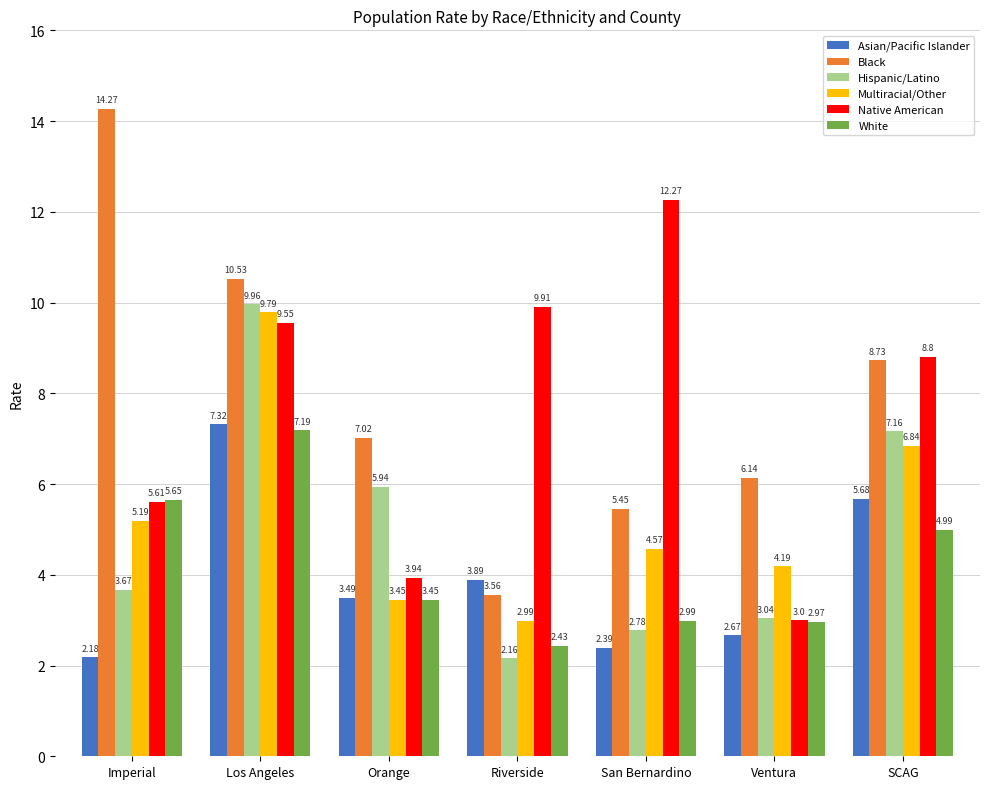

How many groups of bars are there?

7